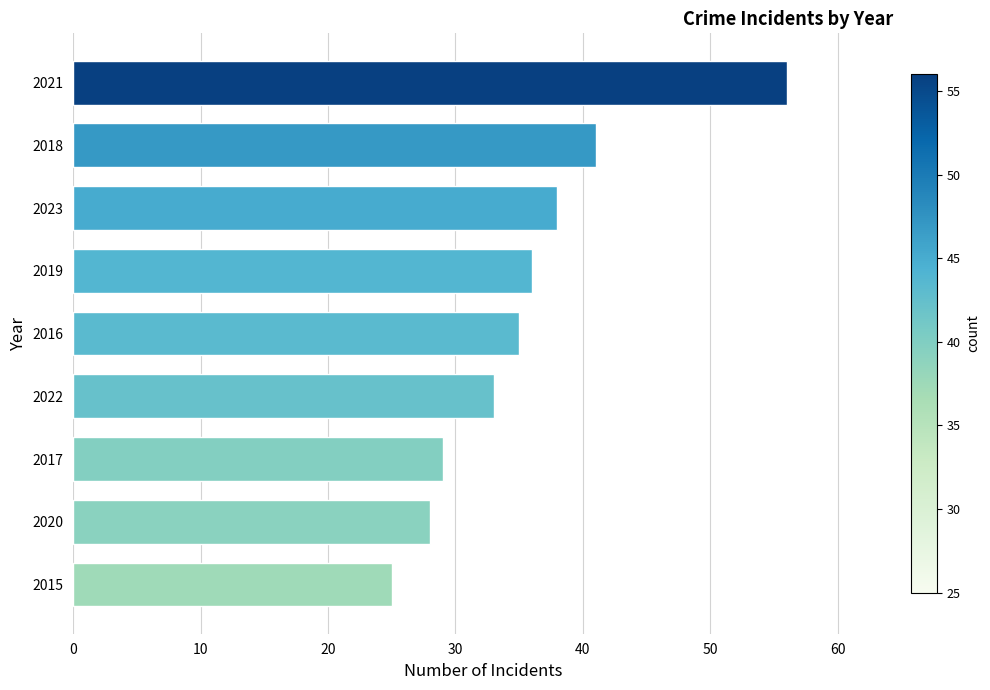

What is the difference between the second highest and minimum values?

16